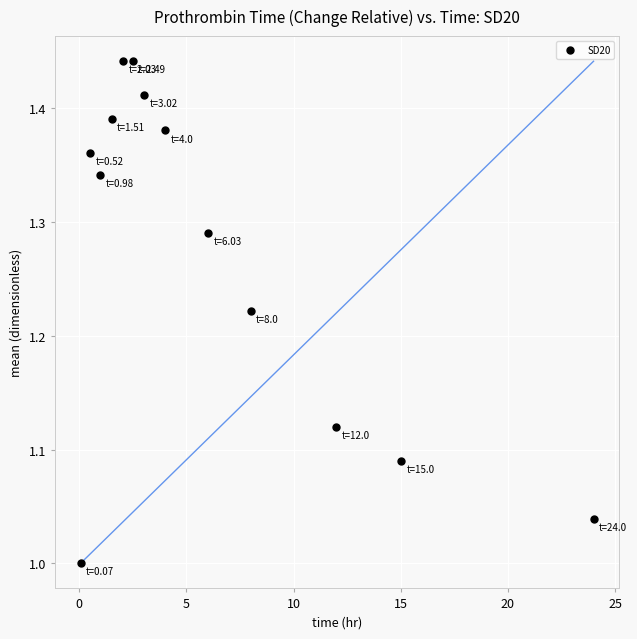

What is the range of Y values (max minus min)?

0.4